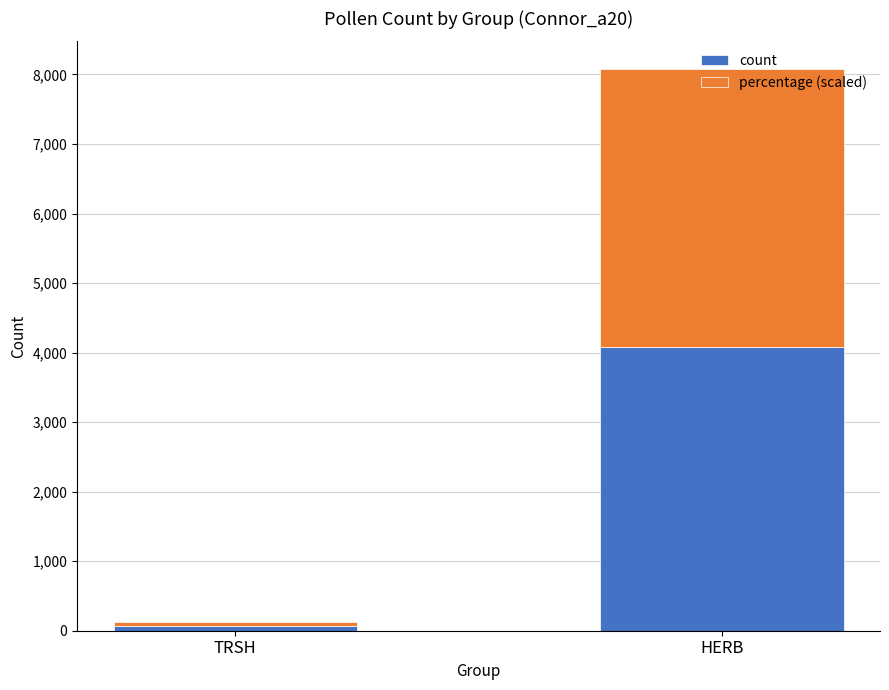

True or false: count has a value of 6385.7 at HERB.

False